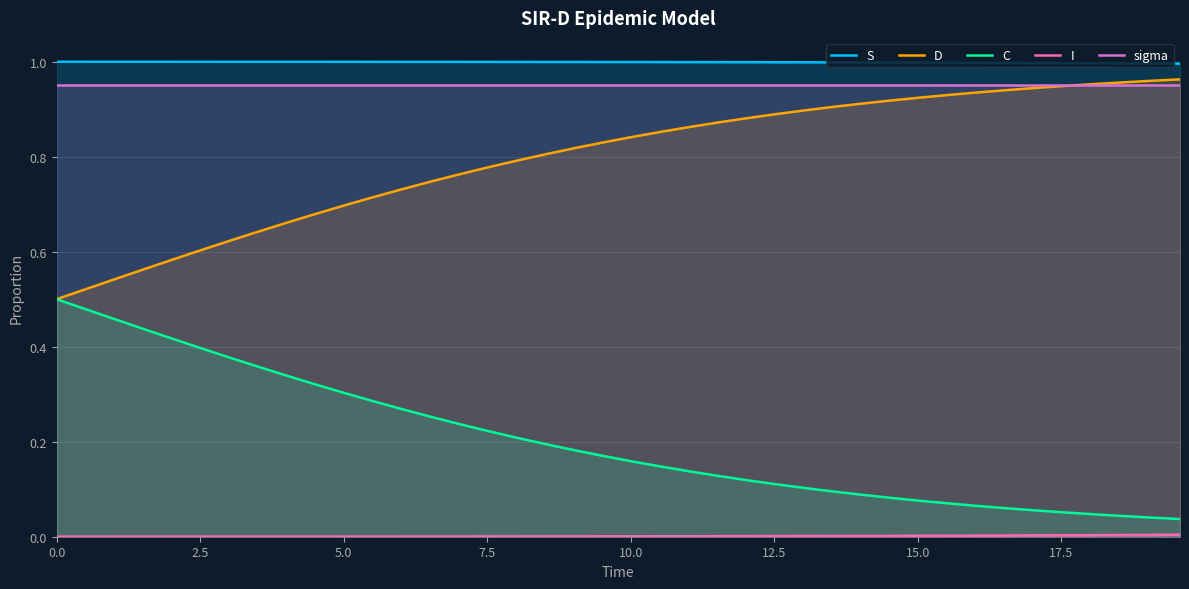

True or false: S and C cross at least once.

False